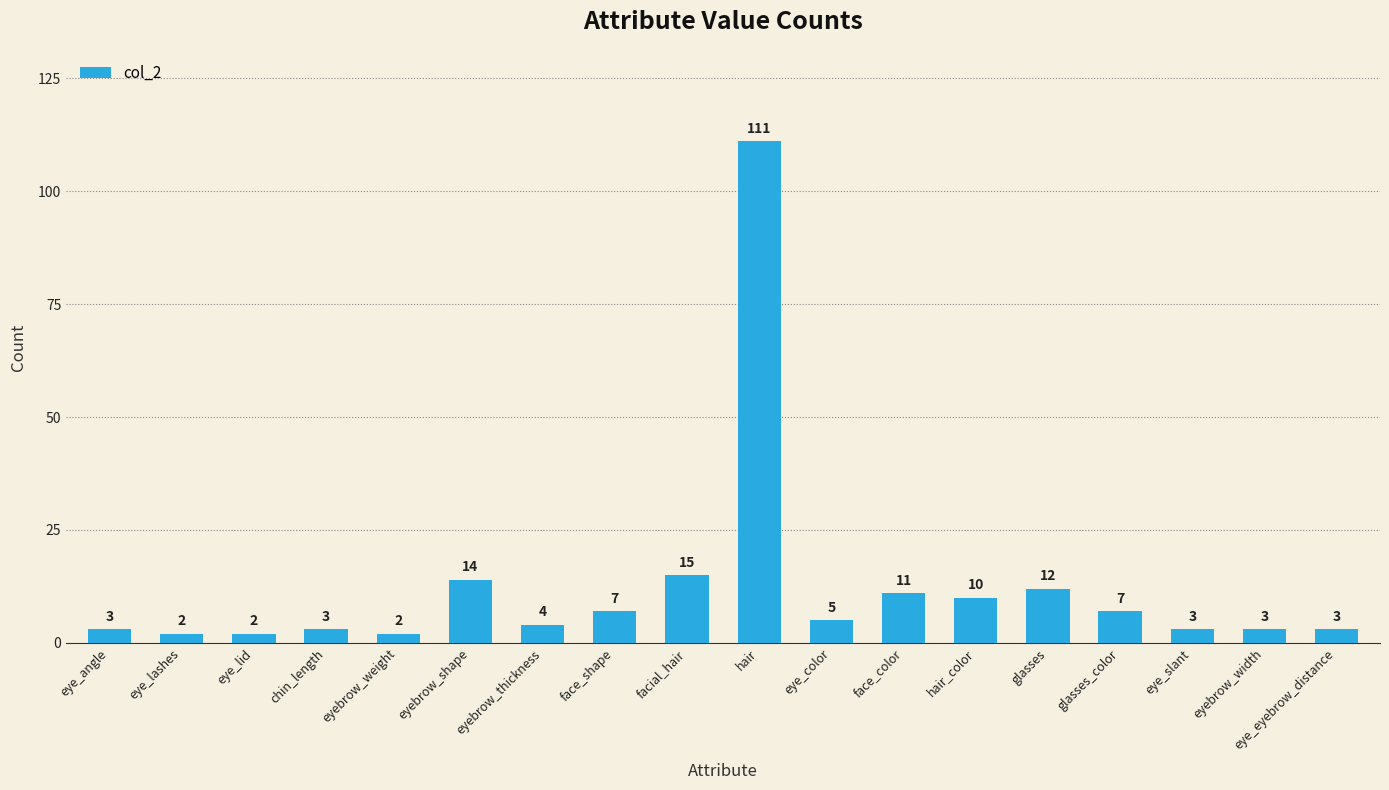

What is the average value?

12